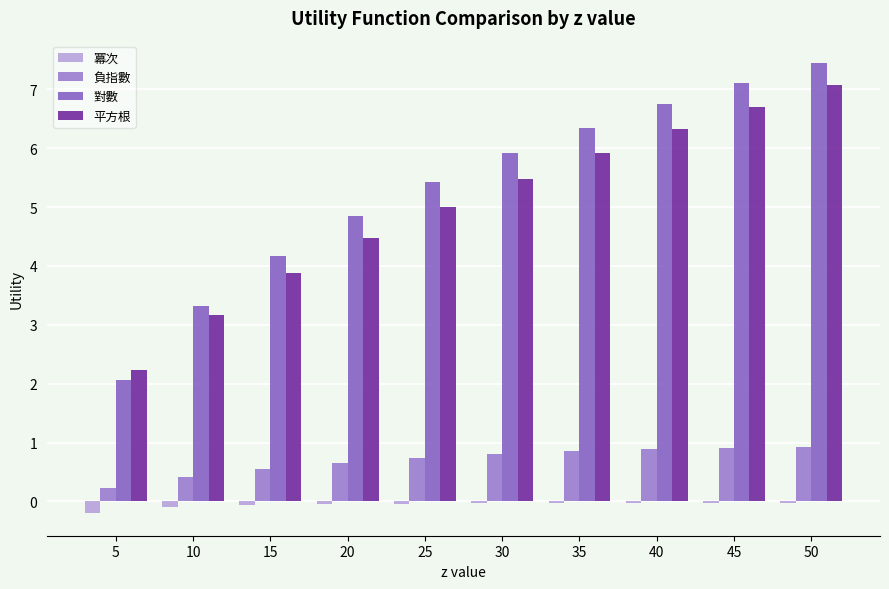

True or false: 冪次 has a value of -0.1 at 20.

True